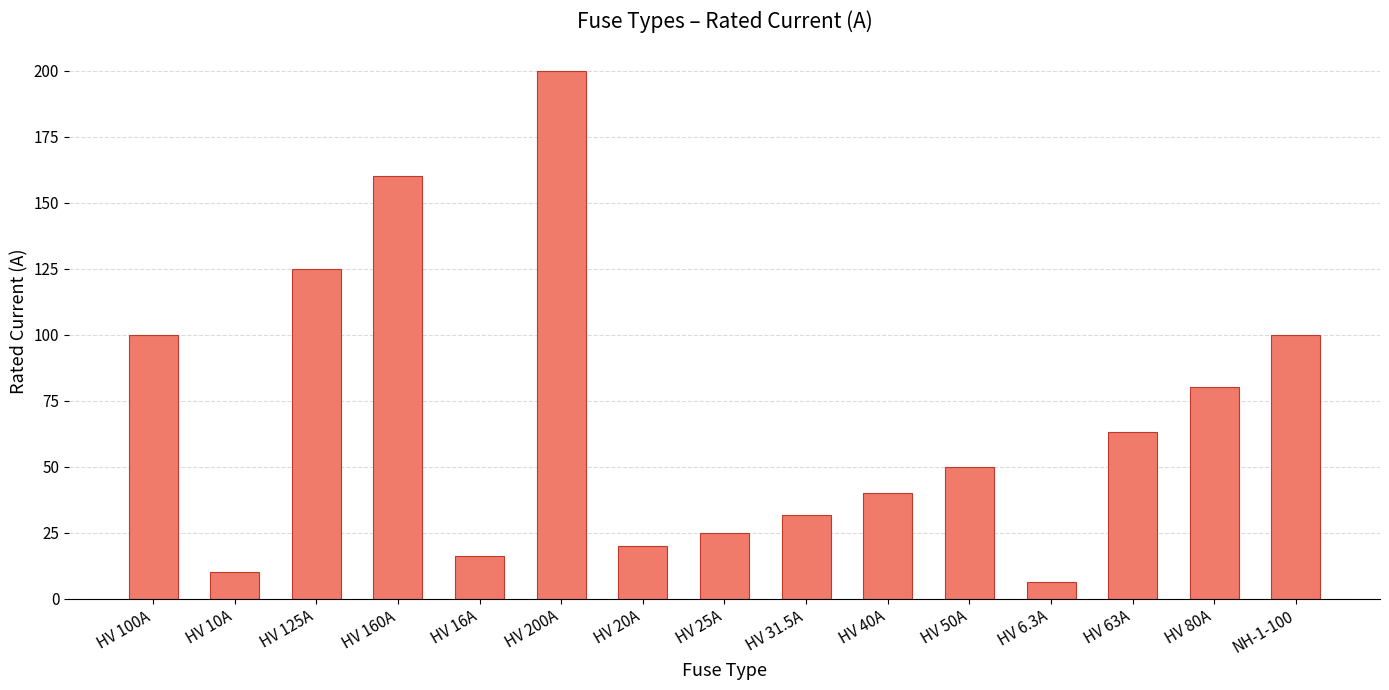

What value does the data have at HV 160A?

160.0